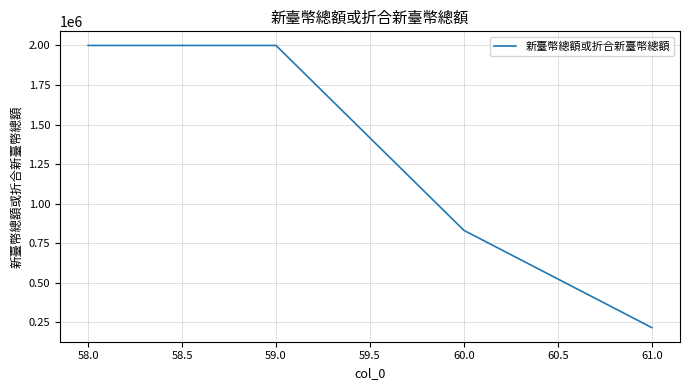

Approximately how many times larger is the value at 59.0 compared to 61.0?

9.3